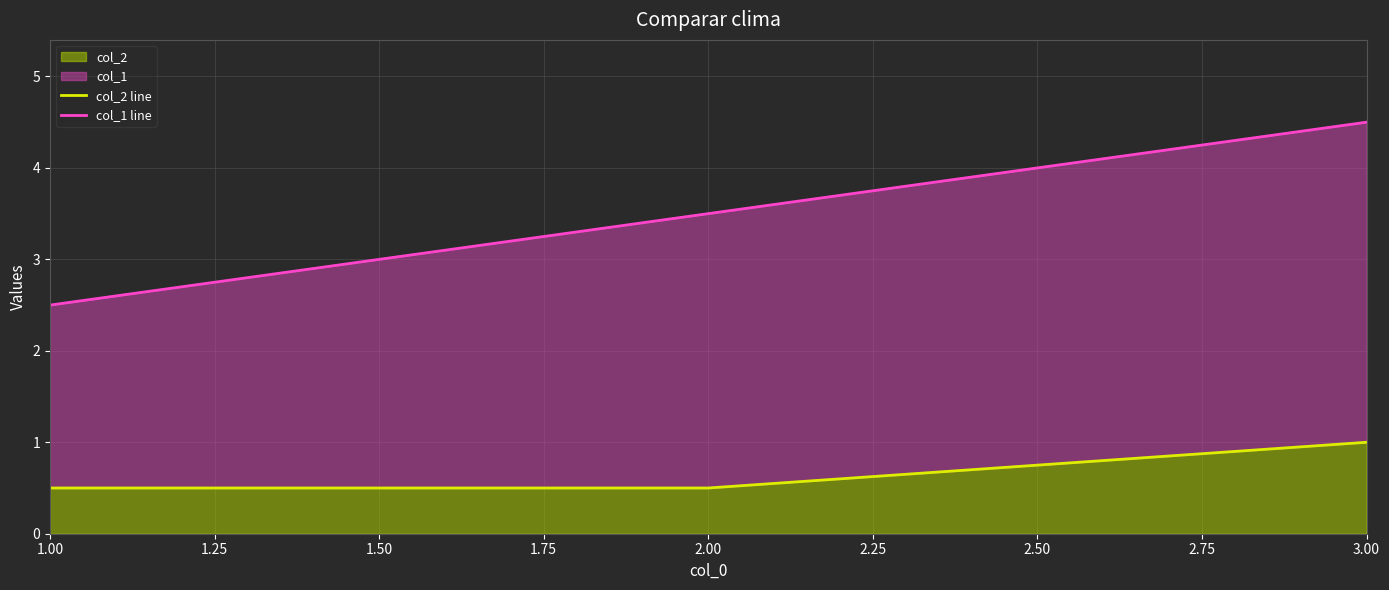

The value of col_2 at 3.00 is 1.0. True or false?

True